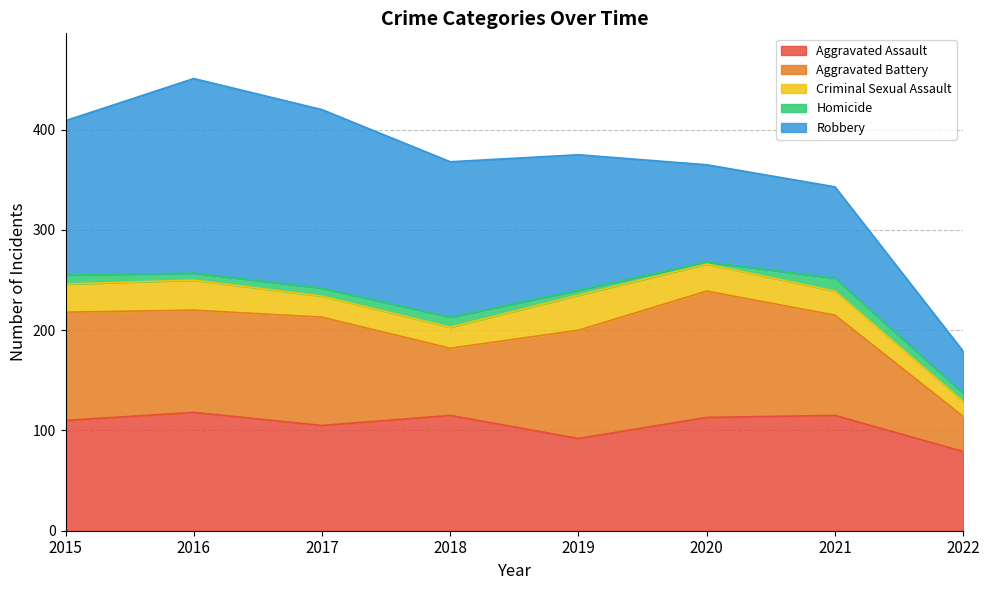

What is the value of the Aggravated Assault point at the 5th from the left?

92